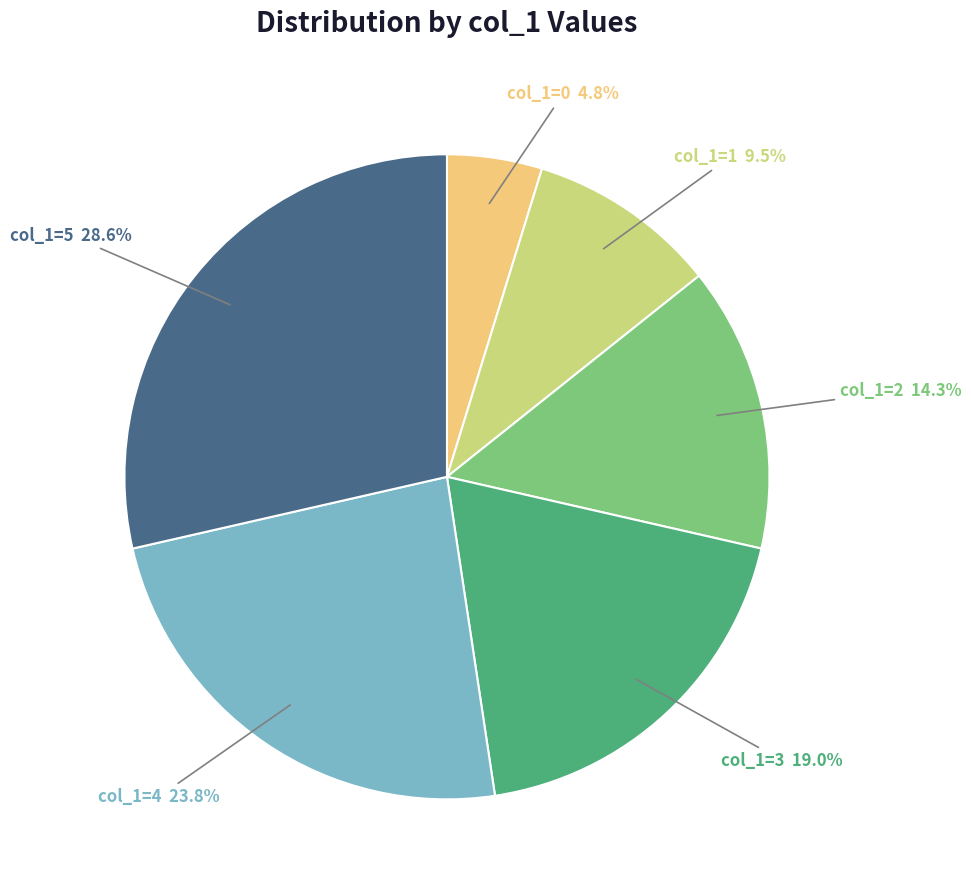

Which slice is the largest?

col_1=5 28.6%